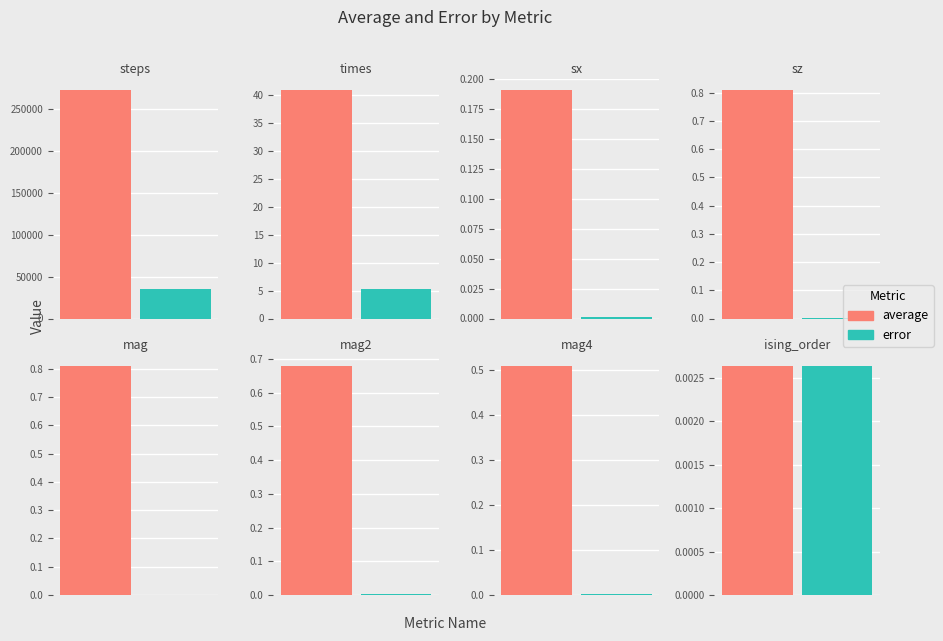

At which label does error reach its minimum?

sx